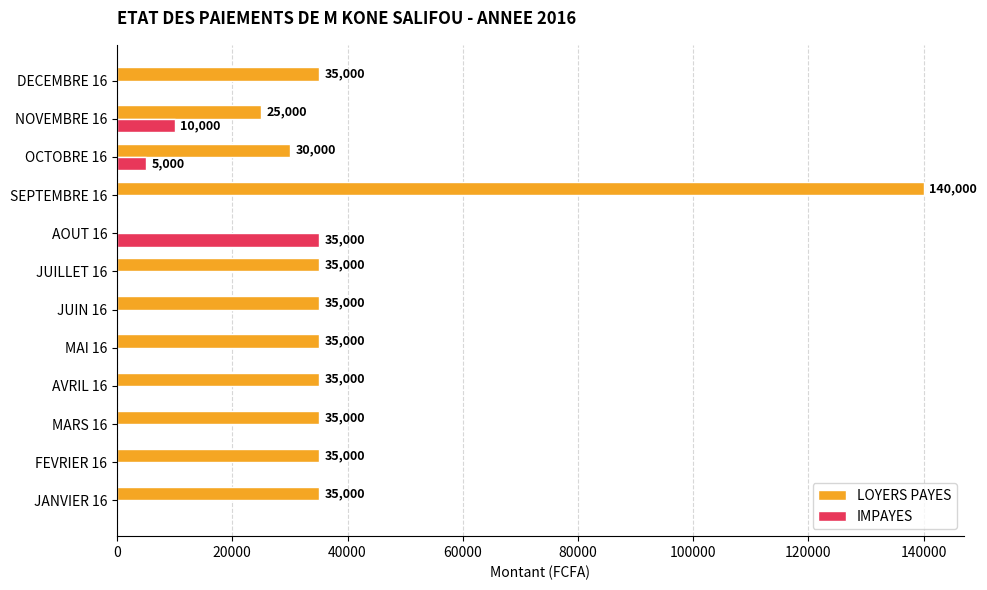

What is the sum of the LOYERS PAYES values at AVRIL 16 and JANVIER 16?

70000